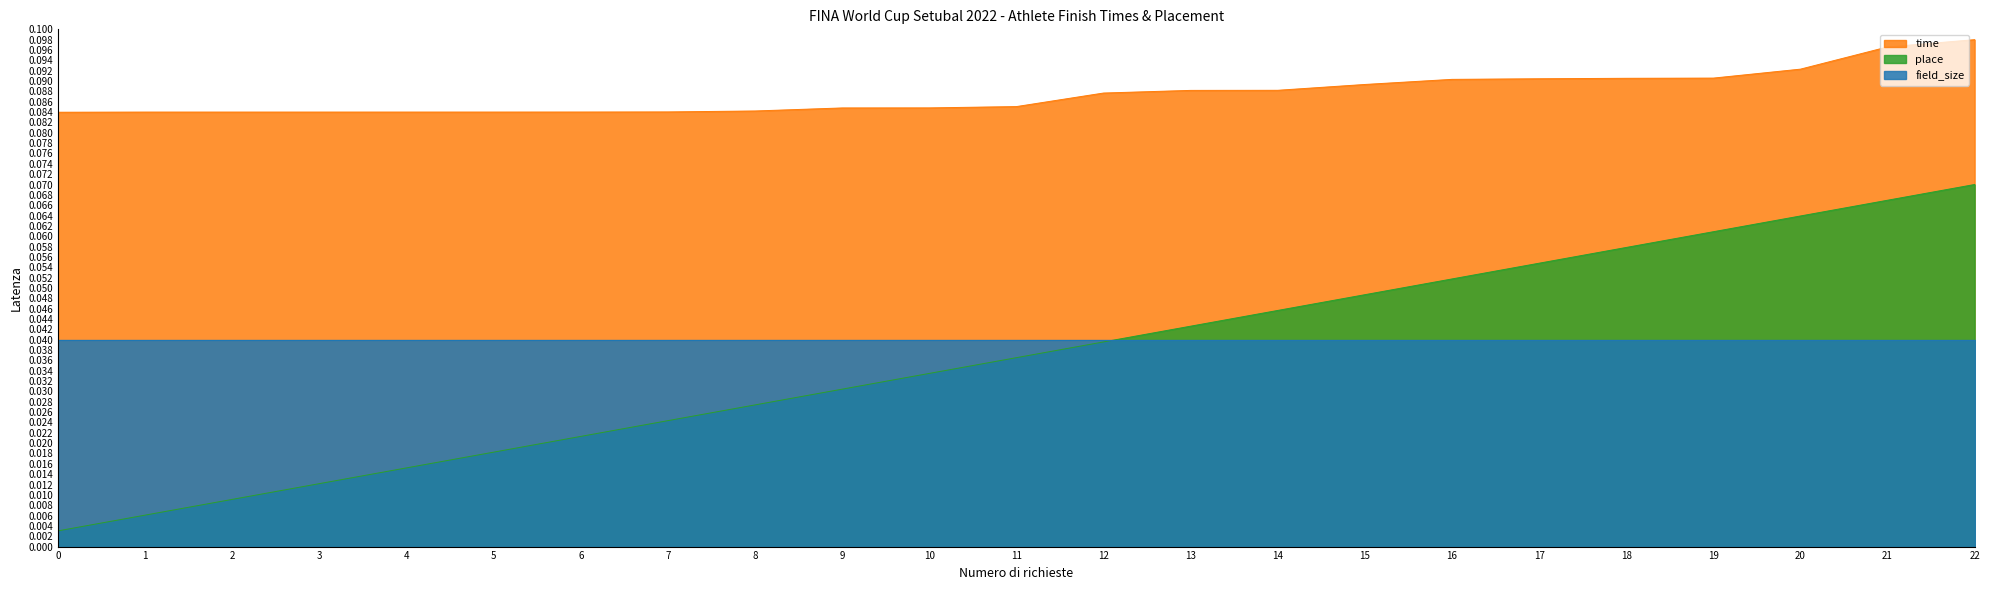

True or false: place and time cross at least once.

False